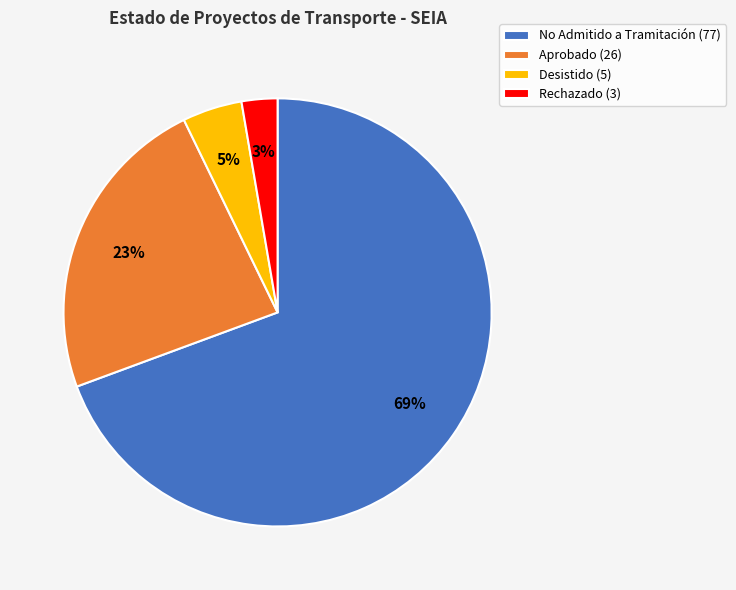

Does any single category account for the majority?

Yes